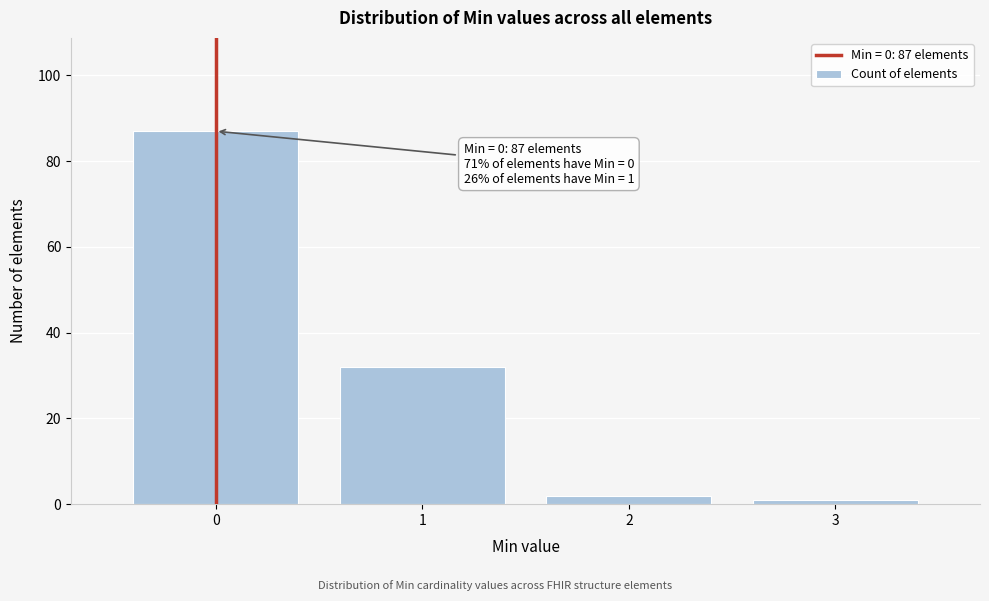

Reading left to right, what are all the values shown in this chart?

87	32	2	1